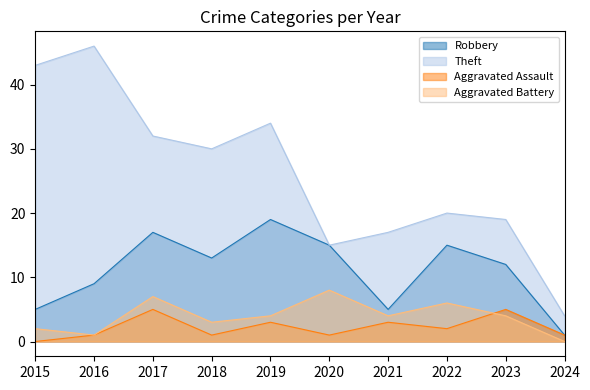

True or false: Theft and Aggravated Battery intersect in this chart.

False